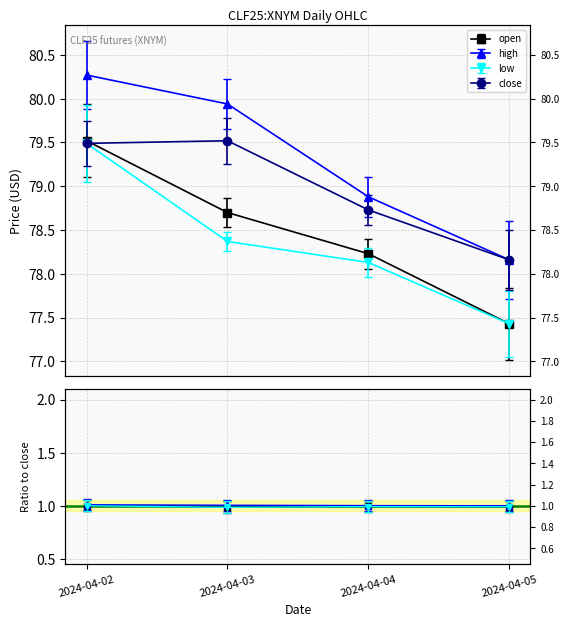

Reading left to right, extract all data points from this chart.

open: 2024-04-02=79.5	2024-04-03=78.7	2024-04-04=78.2	2024-04-05=77.4
high: 2024-04-02=80.3	2024-04-03=79.9	2024-04-04=78.9	2024-04-05=78.2
low: 2024-04-02=79.5	2024-04-03=78.4	2024-04-04=78.1	2024-04-05=77.4
close: 2024-04-02=79.5	2024-04-03=79.5	2024-04-04=78.7	2024-04-05=78.2